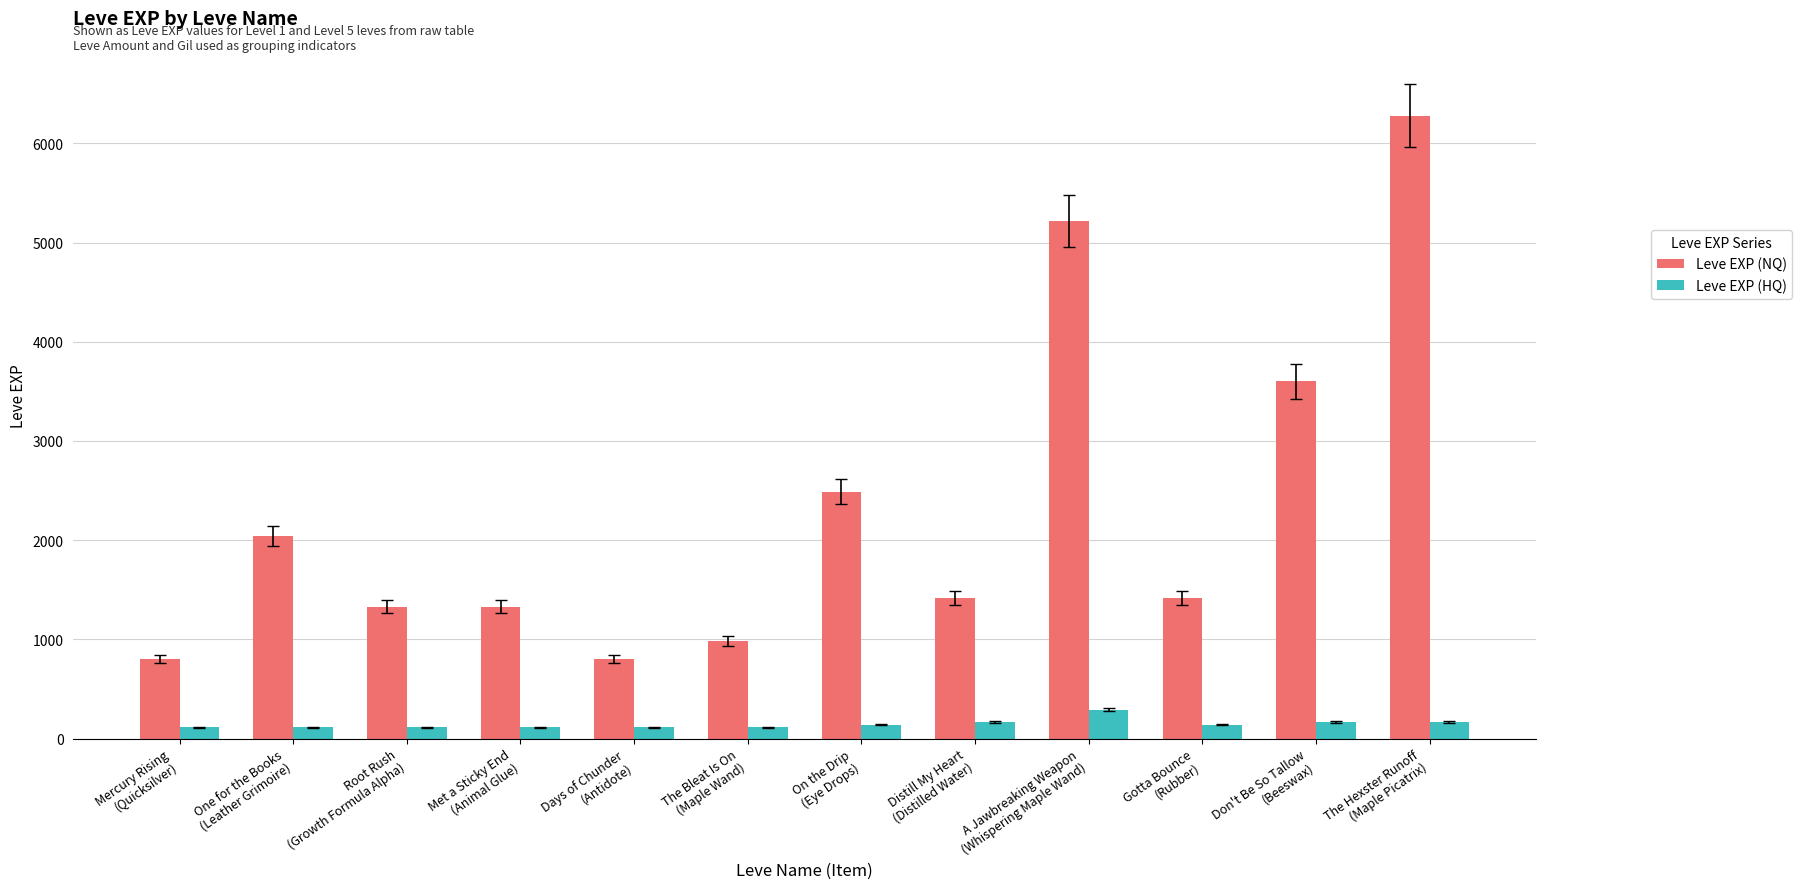

List the series in order of their peak value, lowest first.

Leve EXP (HQ), Leve EXP (NQ)